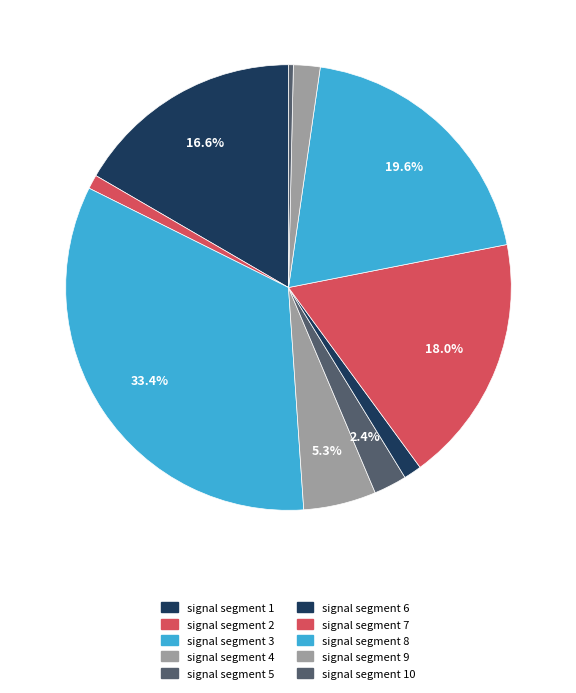

Is there any slice that represents more than half of the pie?

No